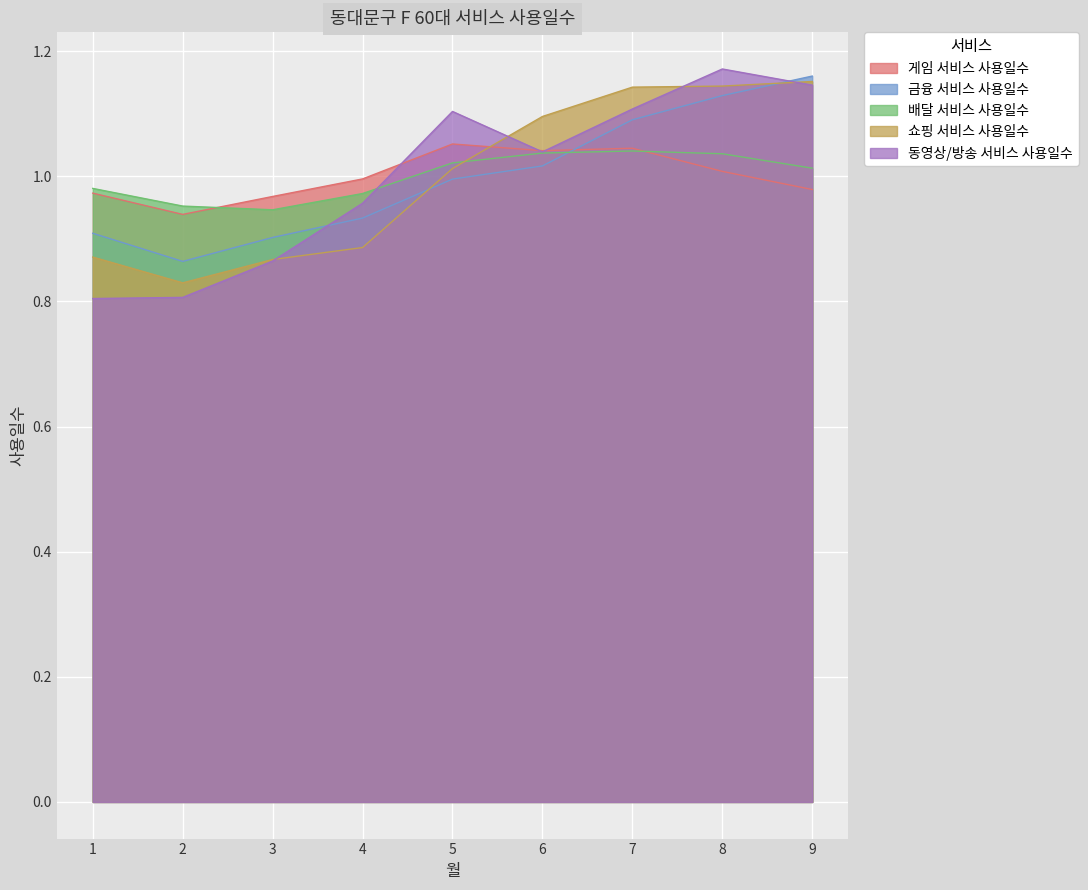

True or false: 금융 서비스 사용일수 and 게임 서비스 사용일수 intersect in this chart.

True